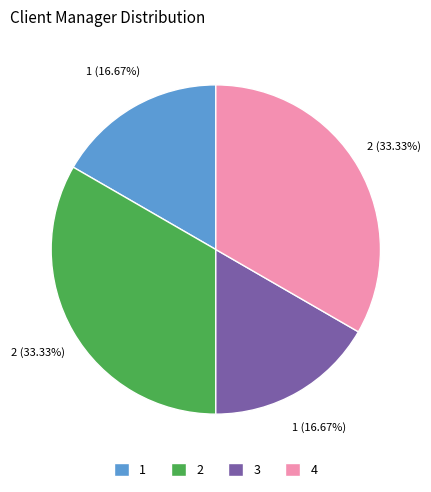

The 4 slice represents 33% of the pie. True or false?

True